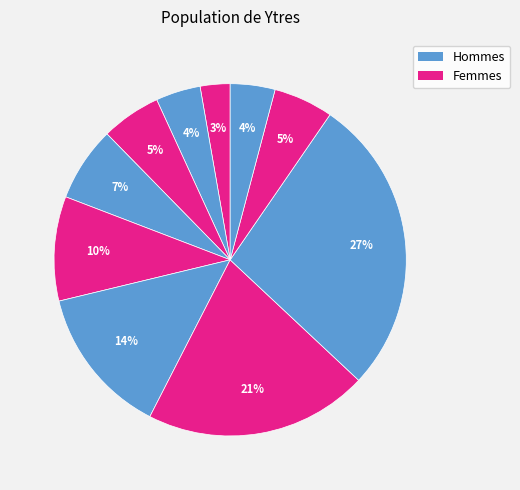

How many segments does this pie chart have?

10